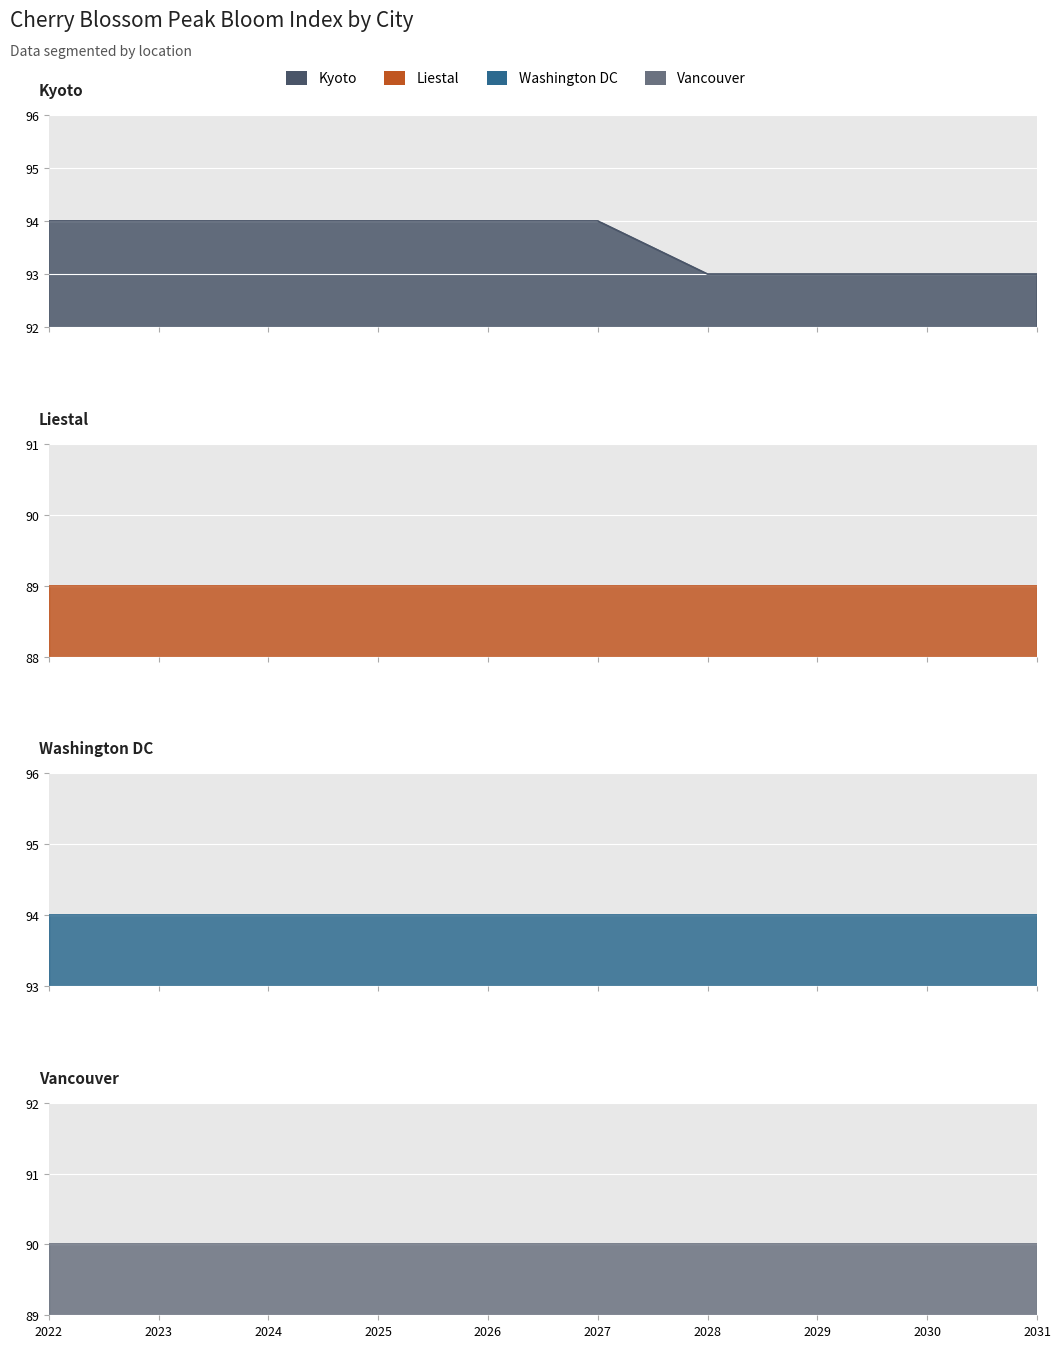

How many data points does each series have?

10